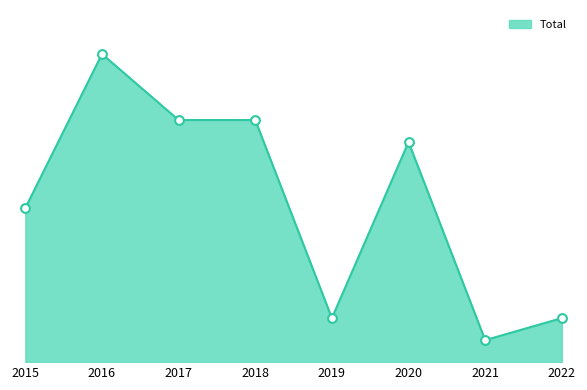

Which has a higher value, 2022 or 2018?

2018